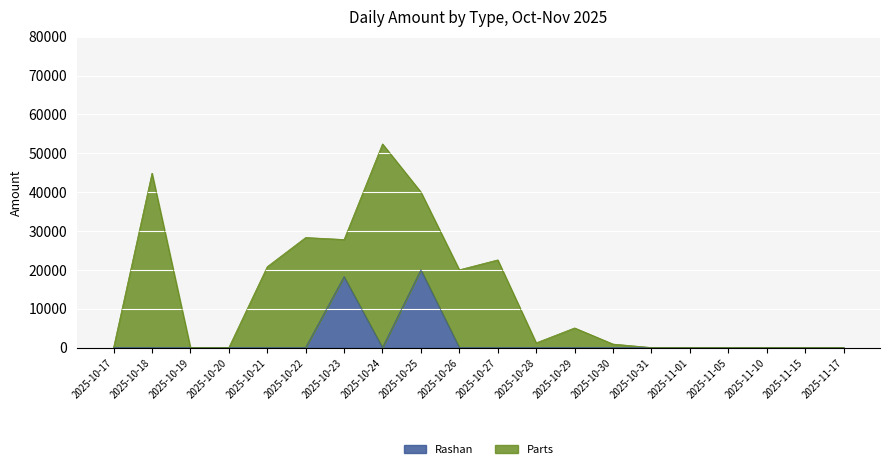

What is the difference between the maximum and minimum values?

20000